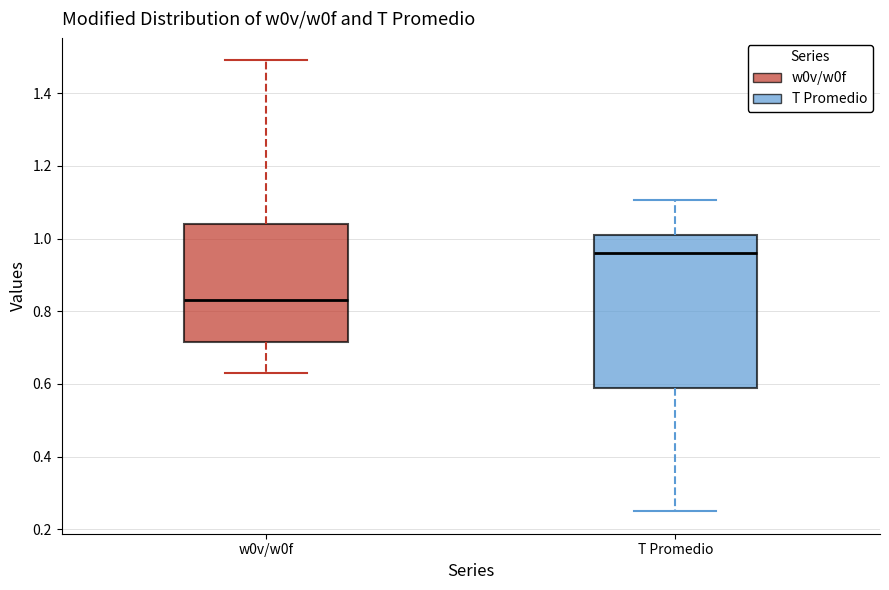

Where is the upper edge of the box for T Promedio on the y-axis? The values are not printed on the chart, so give them approximately, as read against the axis.

1.00